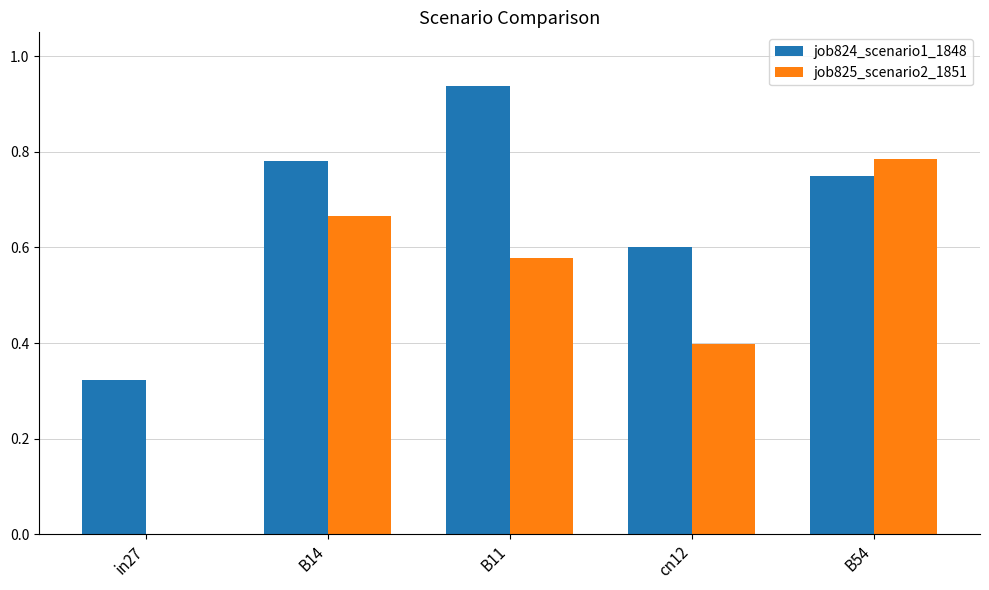

Count the job825_scenario2_1851 values in the range 0 to 1.

5